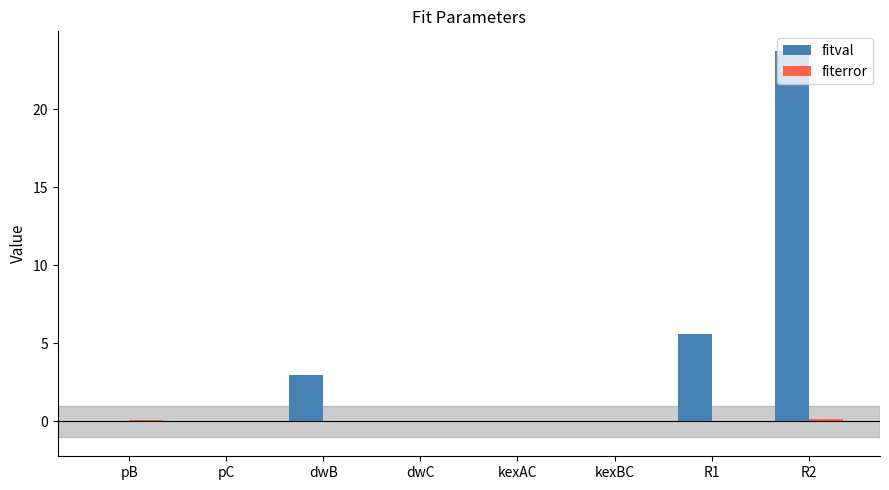

Where is fitval nearest to the value 11?

R1